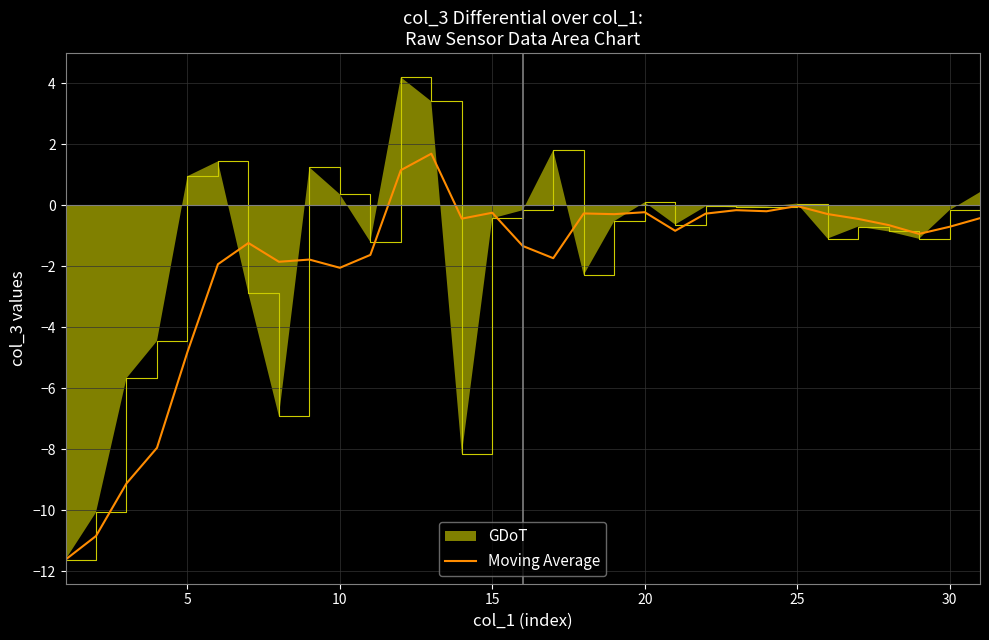

Which series has the widest spread of values?

GDoT